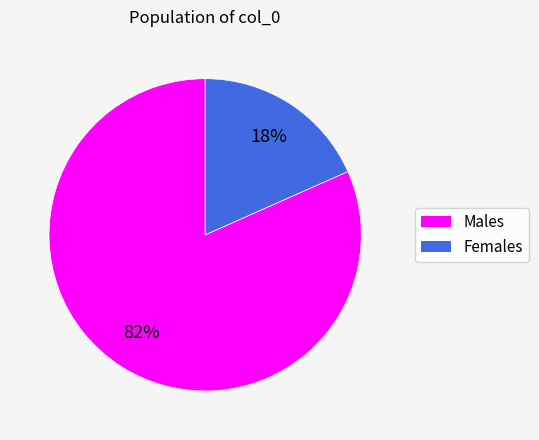

To the nearest percent, what is the average slice percentage?

50%